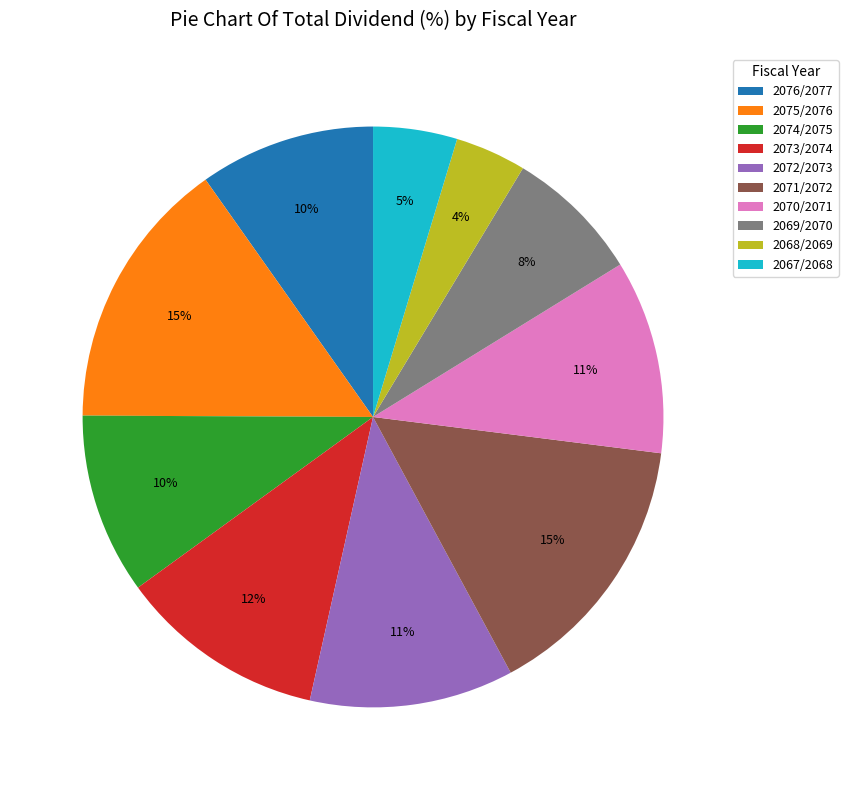

Count the number of slices in the pie.

10